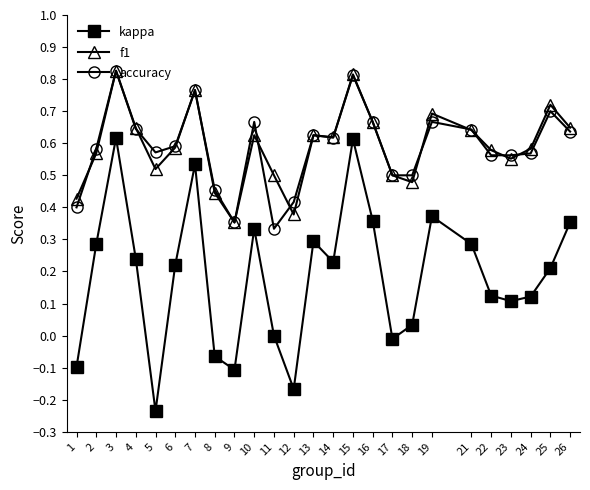

True or false: accuracy and kappa intersect in this chart.

False